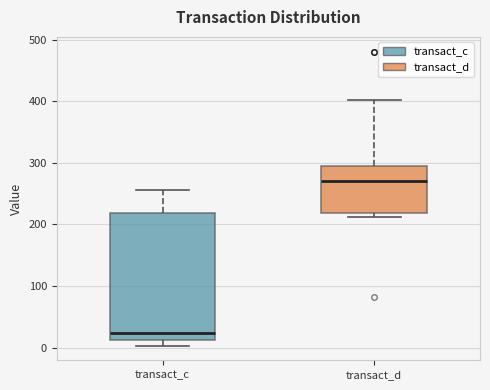

Where is the upper edge of the box for transact_d on the y-axis? The values are not printed on the chart, so give them approximately, as read against the axis.

290